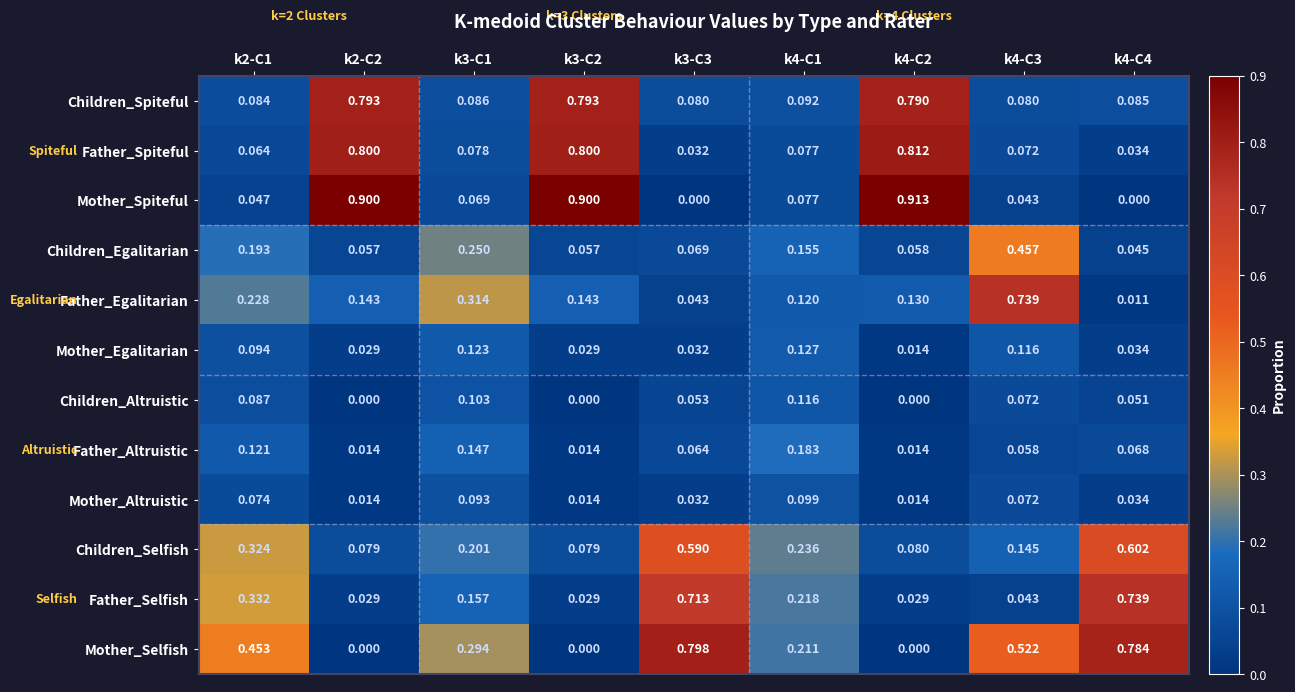

Count the number of data series in this chart.

12